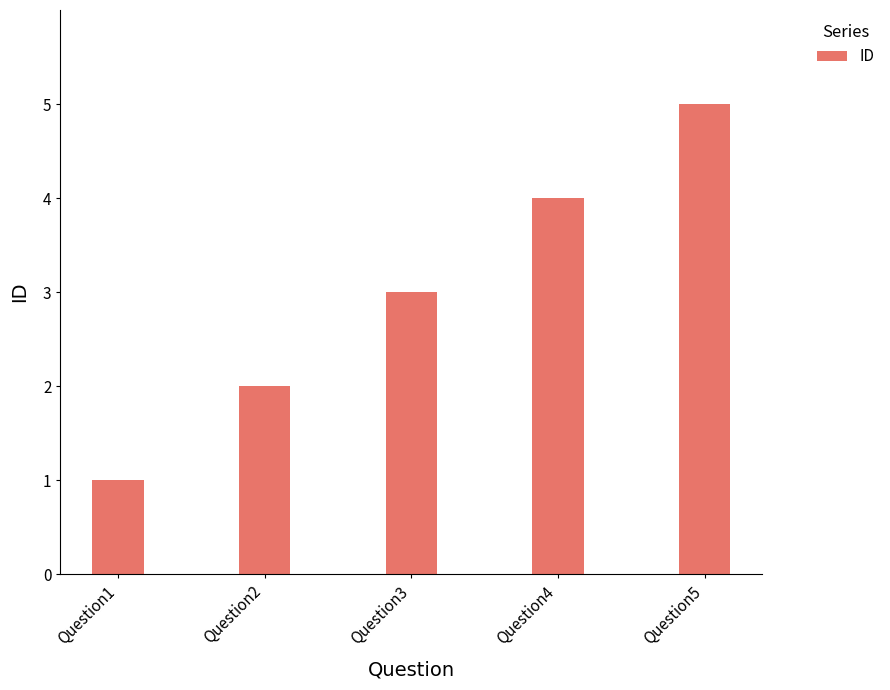

Reading left to right, what are all the values shown in this chart?

Question1=1	Question2=2	Question3=3	Question4=4	Question5=5